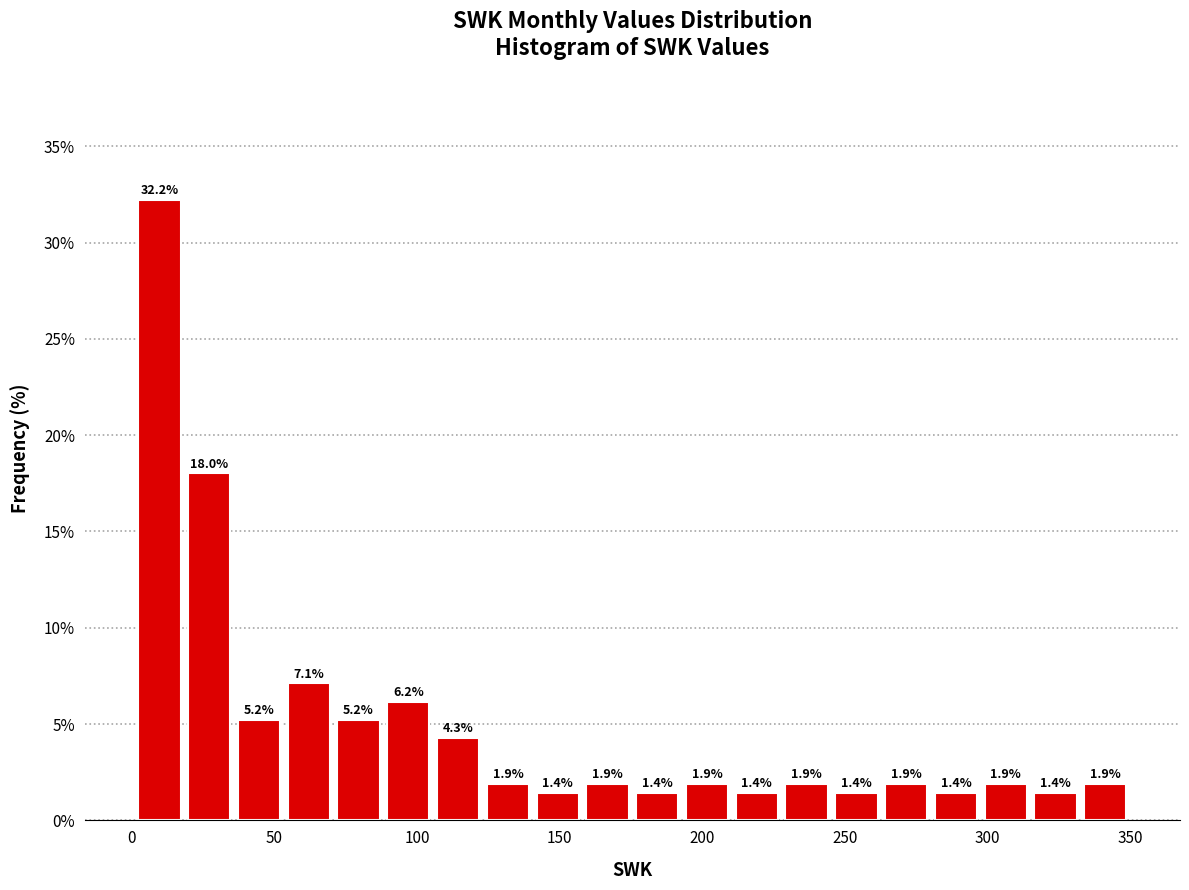

Around what value on the x-axis is the tallest bar? Give the approximate position of its centre, as read against the axis.

10